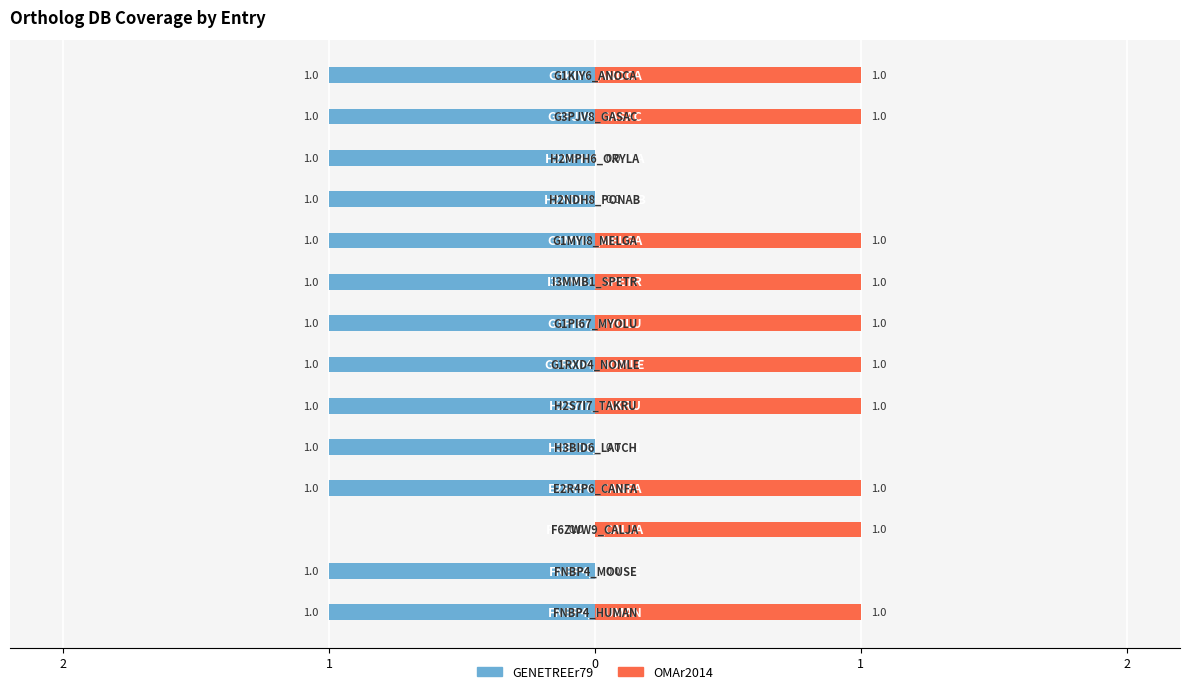

True or false: OMAr2014 has a value of 1 at 8.

True